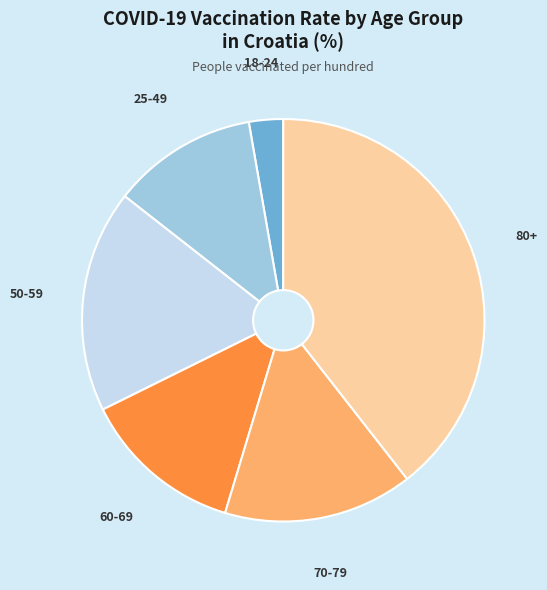

Rank the categories by value from lowest to highest.

18-24, 25-49, 60-69, 70-79, 50-59, 80+